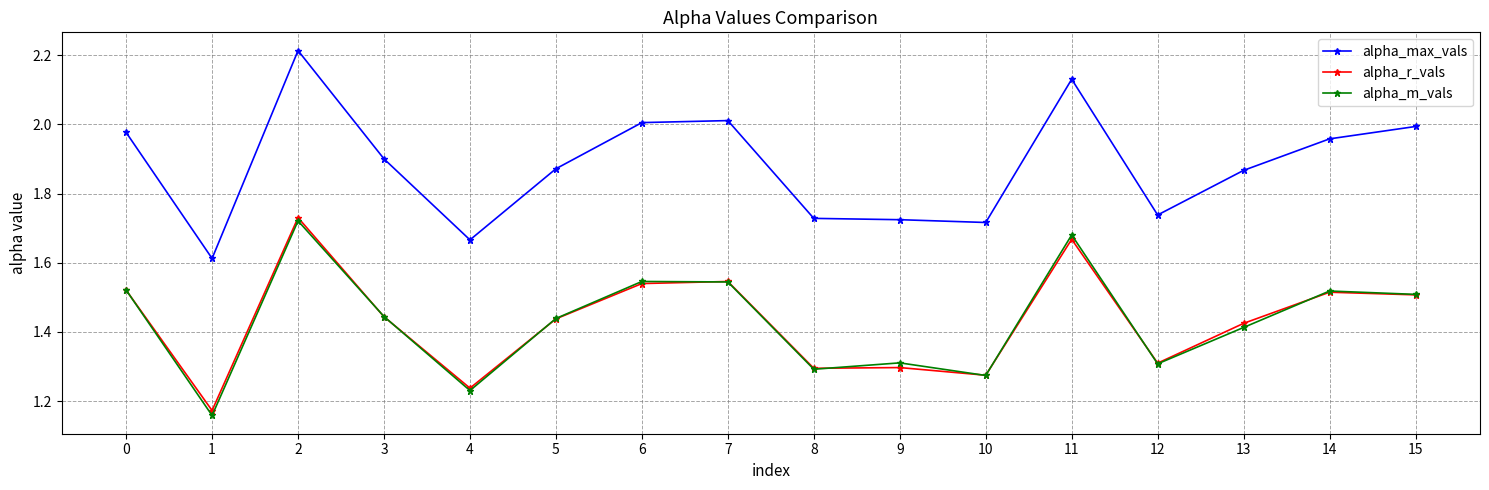

Where is the first local minimum for alpha_max_vals?

1